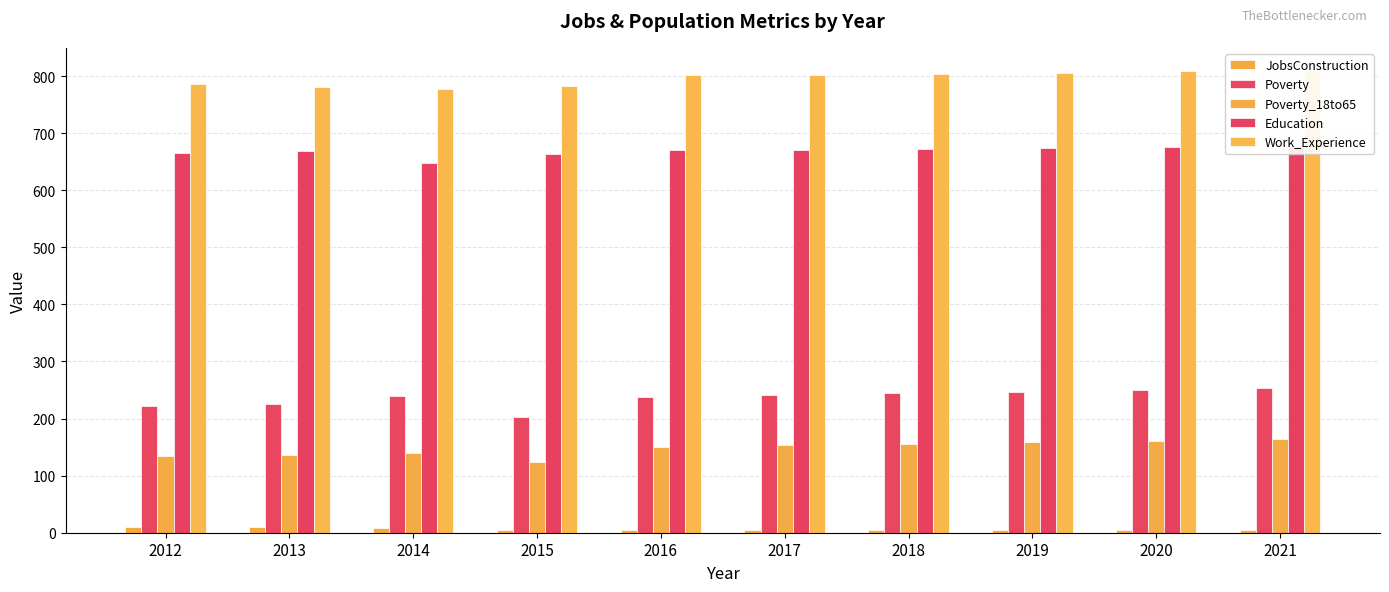

What are all the series names shown in the legend?

JobsConstruction, Poverty, Poverty_18to65, Education, Work_Experience